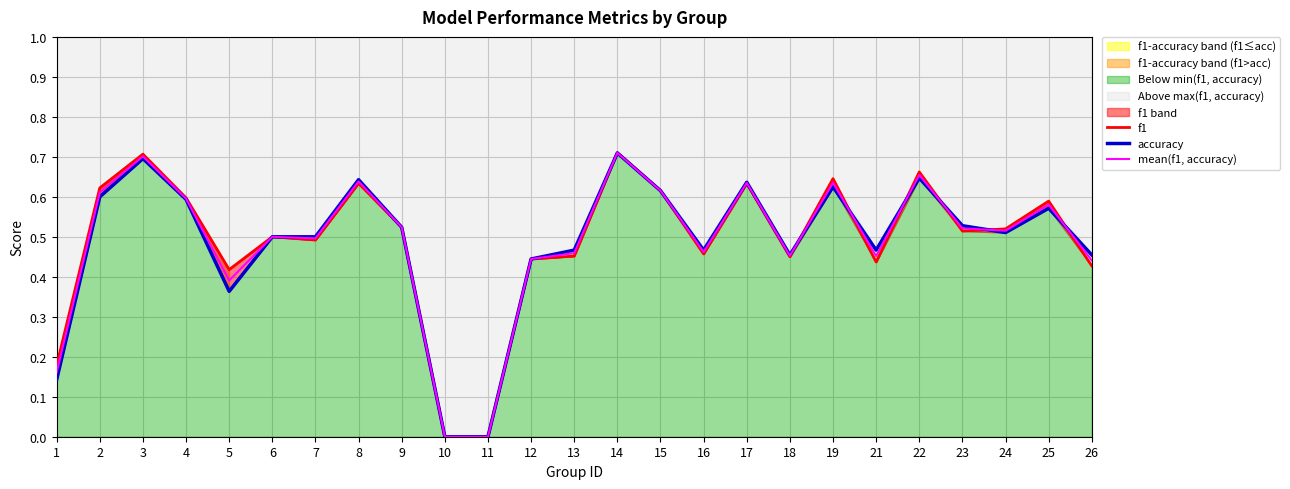

How many lines are shown in the chart?

3